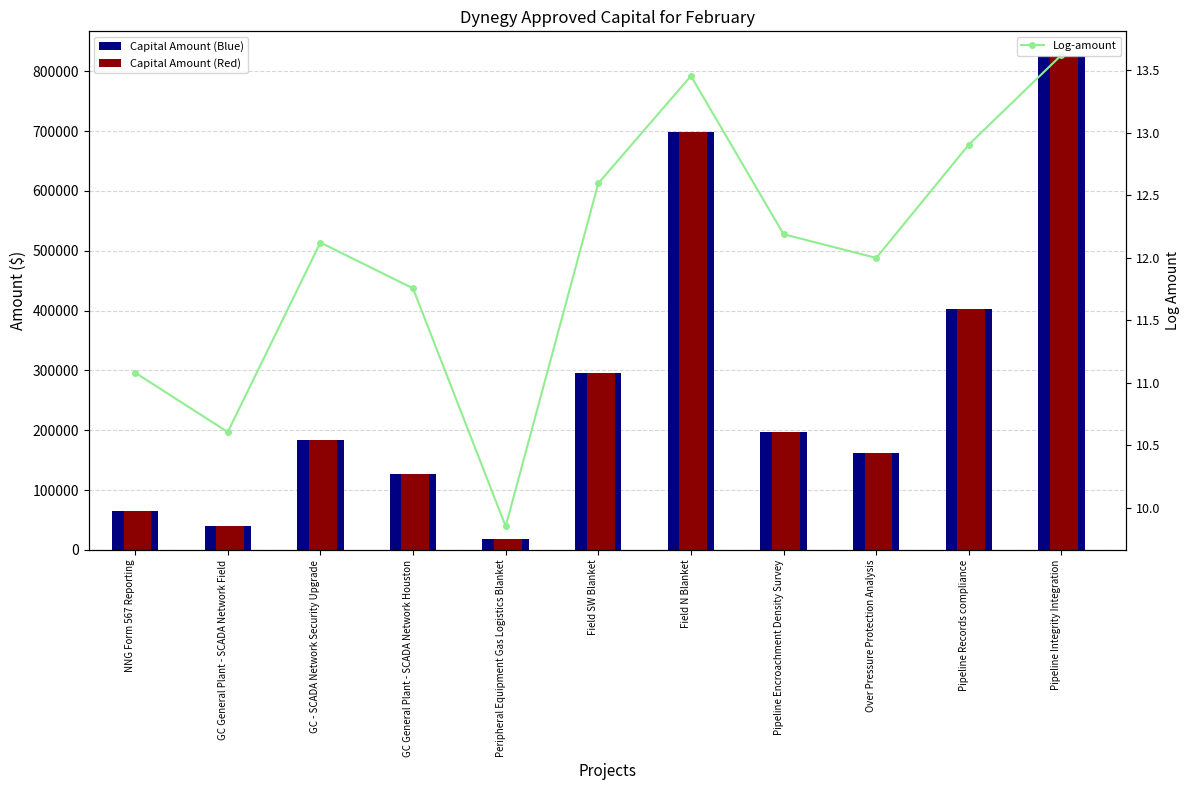

What is the label of the 1st bar from the right?

Pipeline Integrity Integration